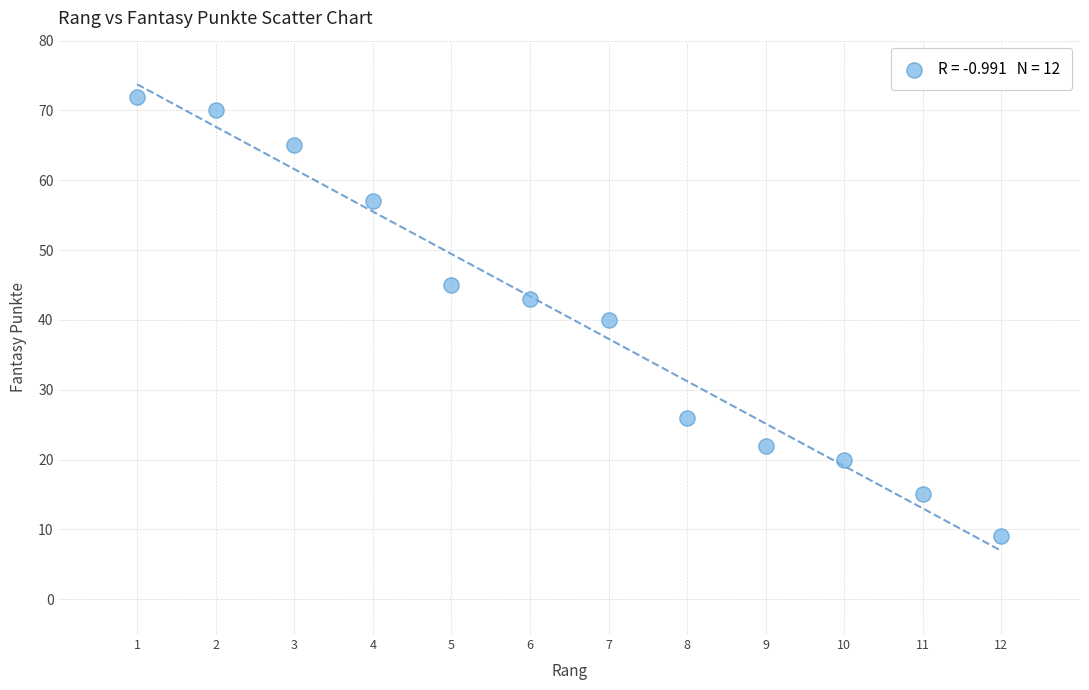

What is the average Y value?

40